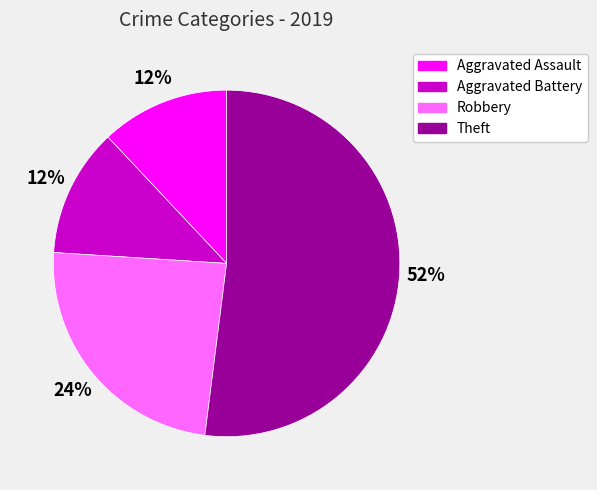

What is the majority slice?

Theft